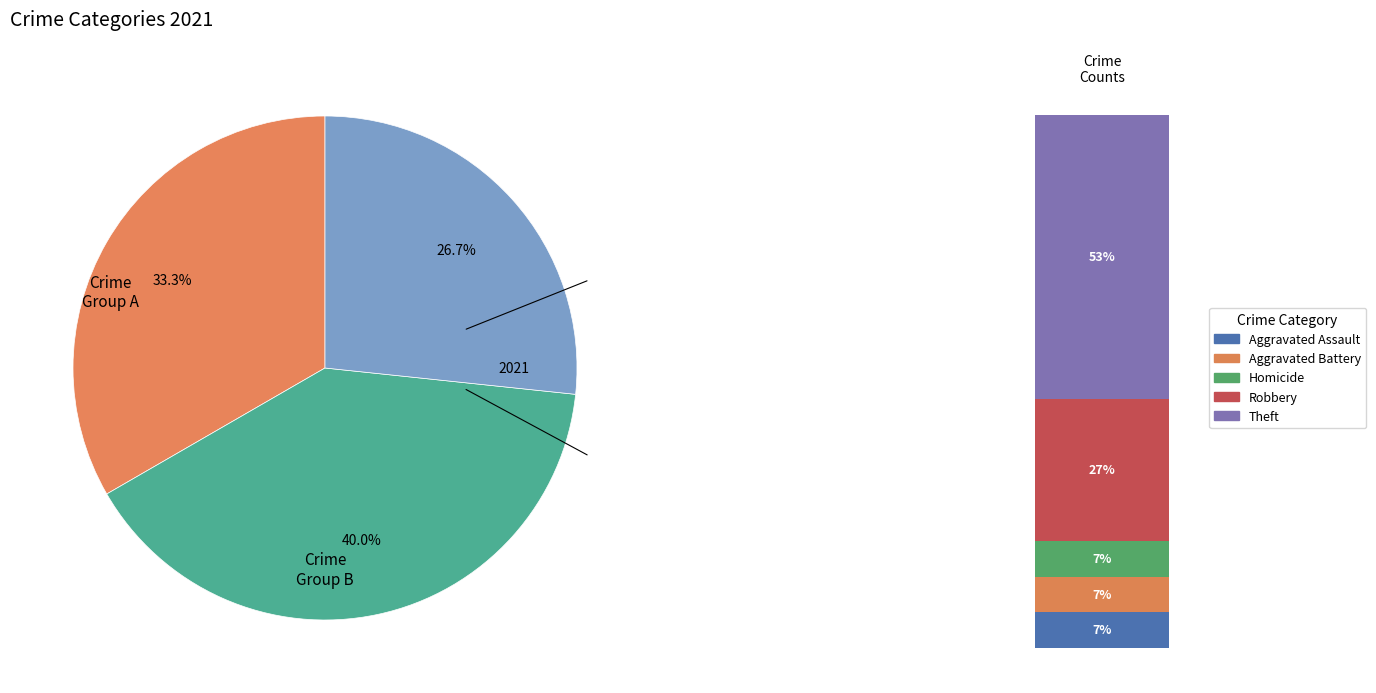

True or false: Motor Vehicle Theft accounts for 1% of the total.

False